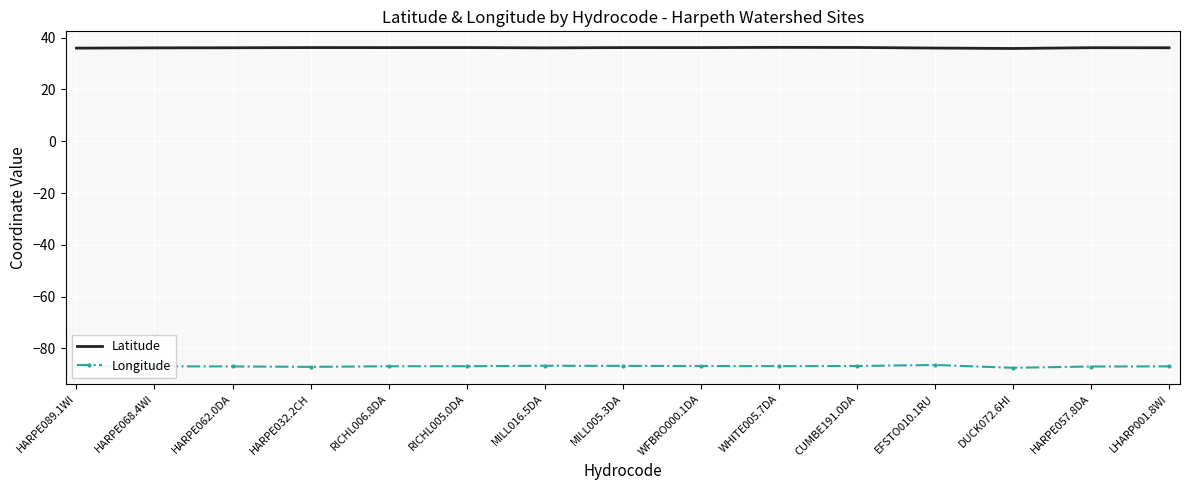

What position from the left is DUCK072.6HI?

13